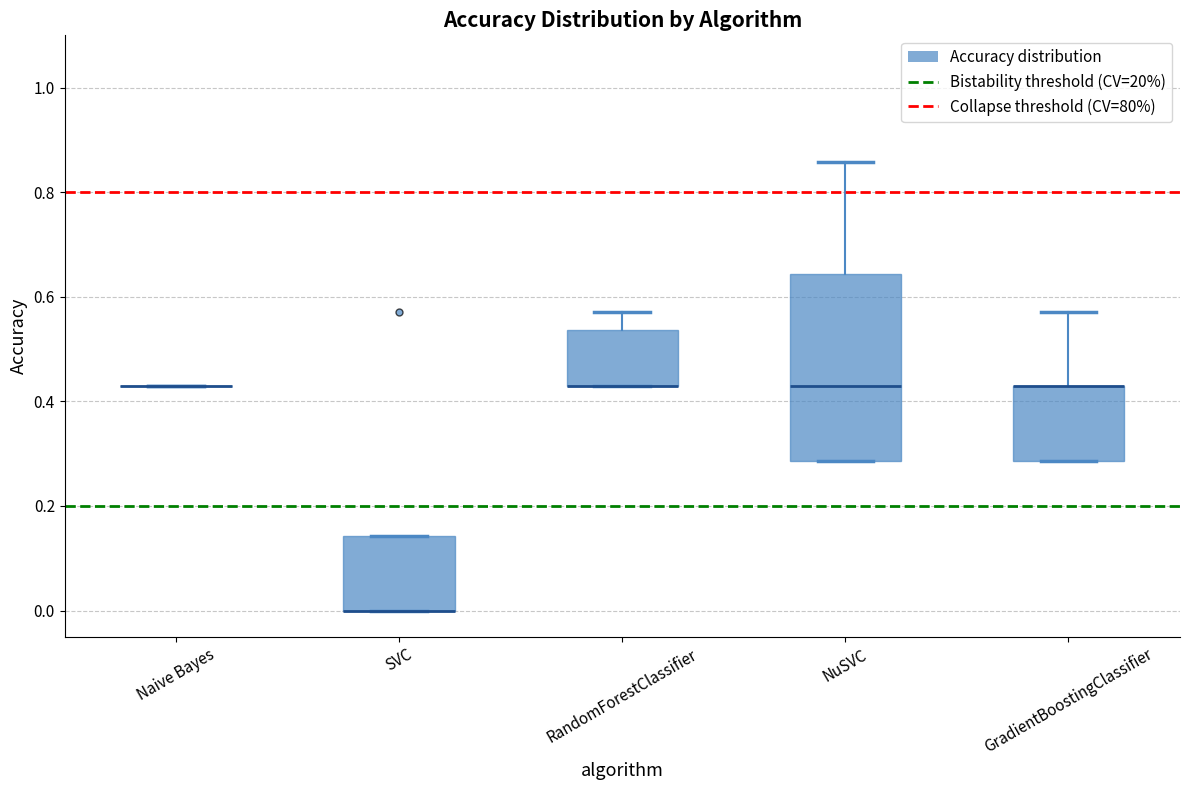

Which box is the tallest, from its lower edge to its upper edge?

NuSVC